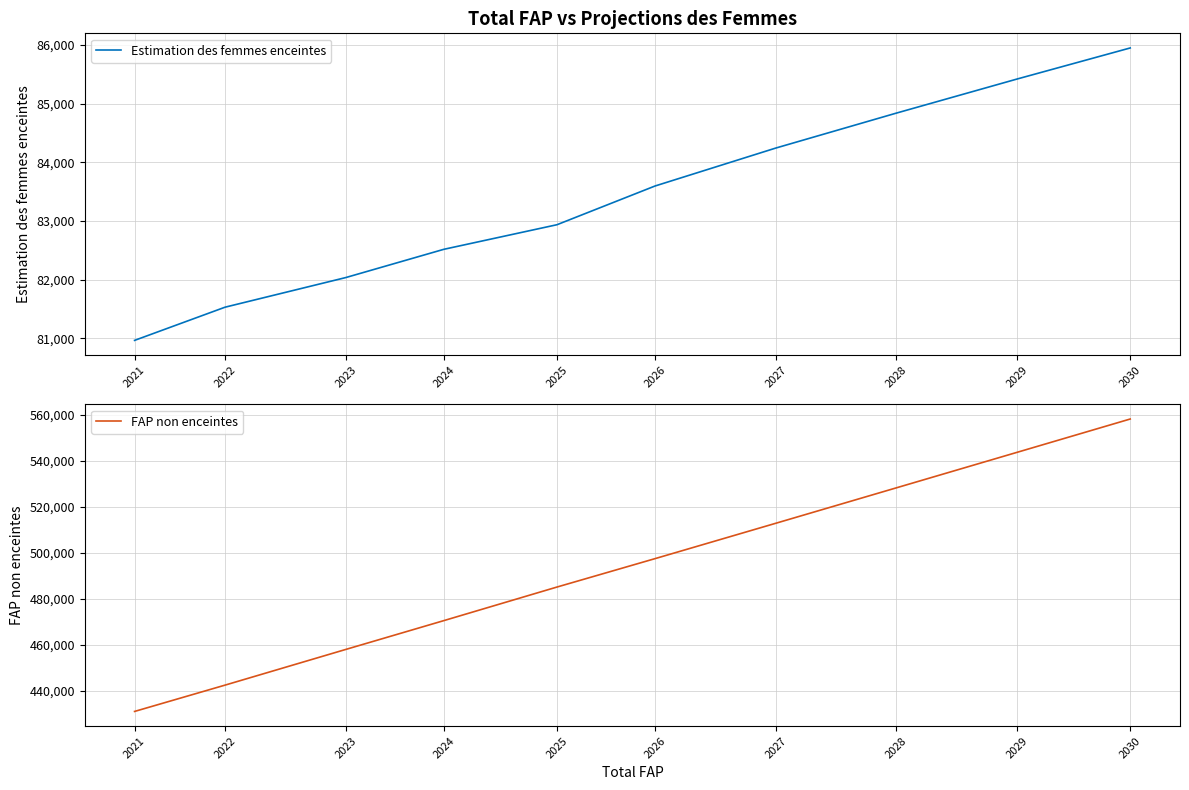

Which series changed the most between 2022 and 2030?

FAP non enceintes